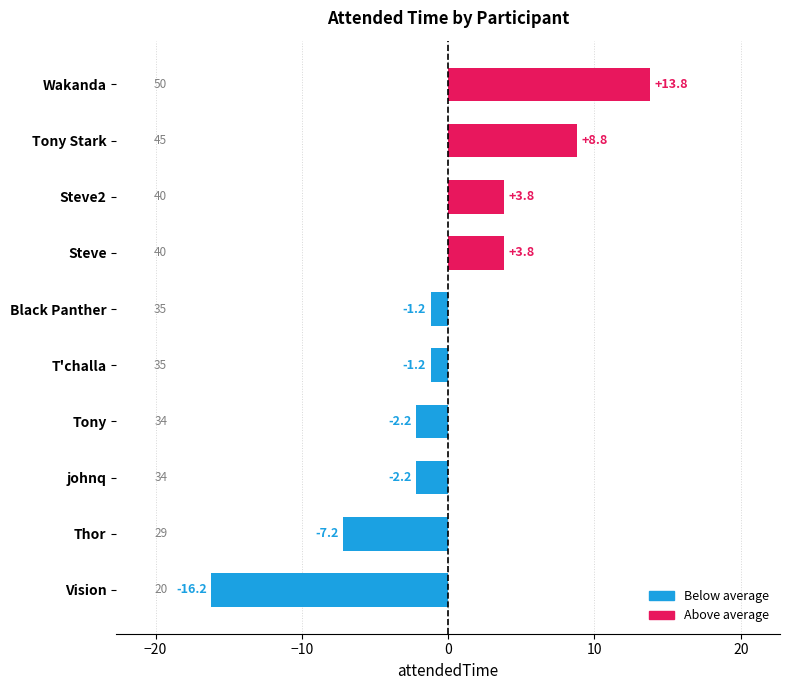

Which has a higher value, Steve2 or T'challa?

Steve2